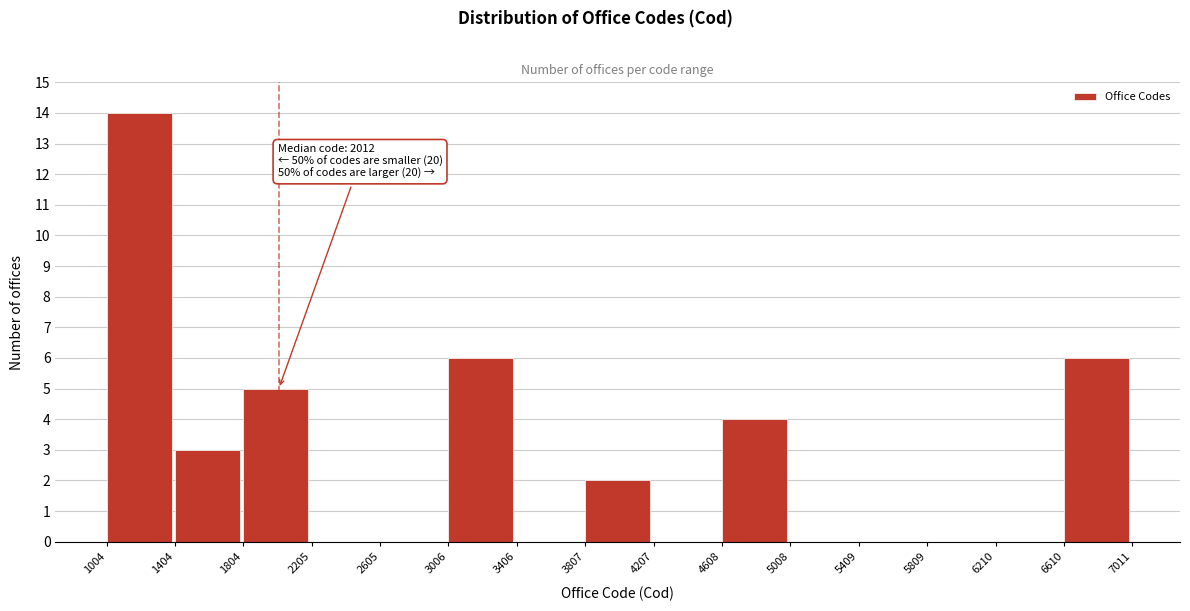

Which range on the x-axis has the tallest bar?

1004 to 1404